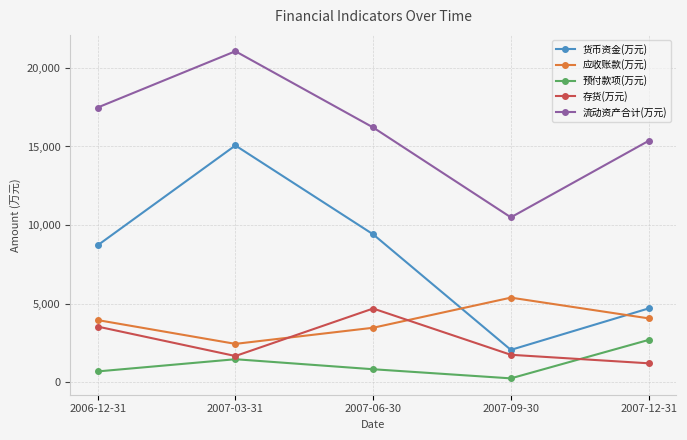

Does the chart have visible grid lines?

Yes